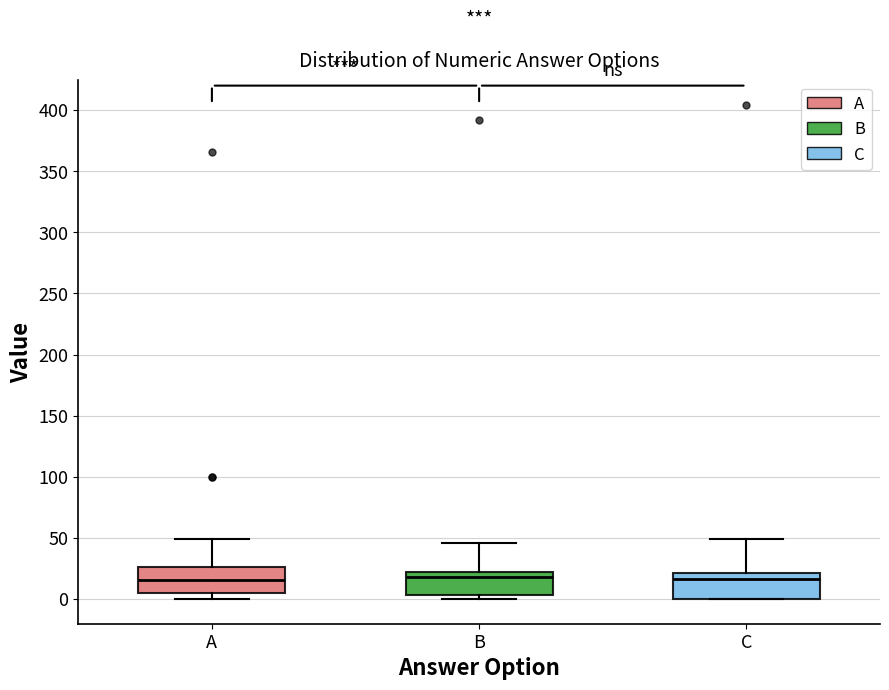

Reading left to right, transcribe this box plot: for each box, give where its median line is, the range the box spans, and where its two whiskers end, as read against the y-axis. The values are not printed on the chart, so give them approximately, as read against the axis.

A: median 15, box 5 to 25, whiskers 0 to 50
B: median 20 (just below the box's upper edge), box 5 to 20, whiskers 0 to 45
C: median 15, box 0 to 20, whiskers 0 to 50